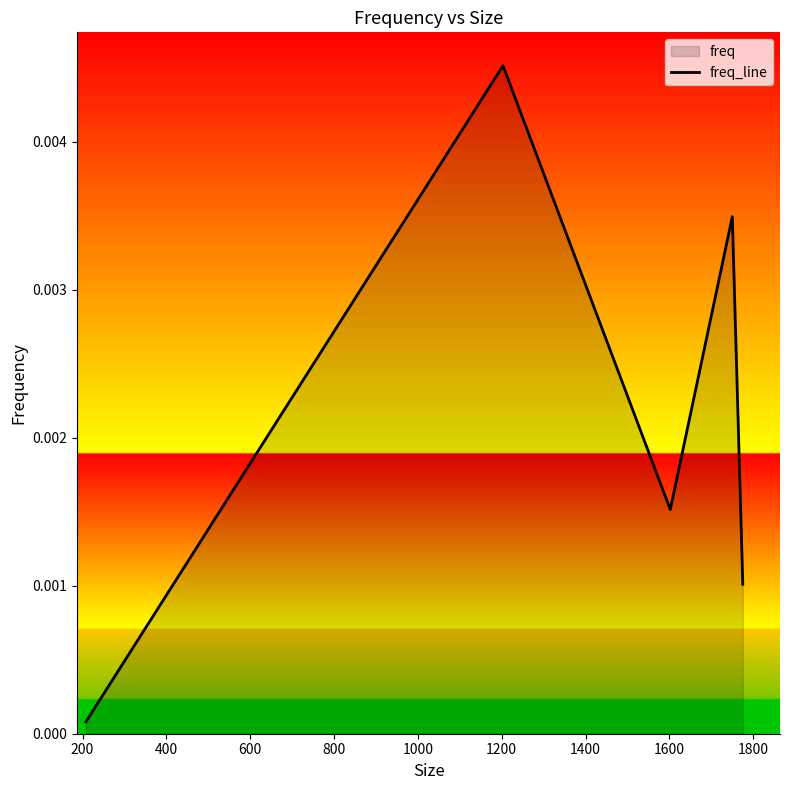

How many lines are shown in the chart?

1